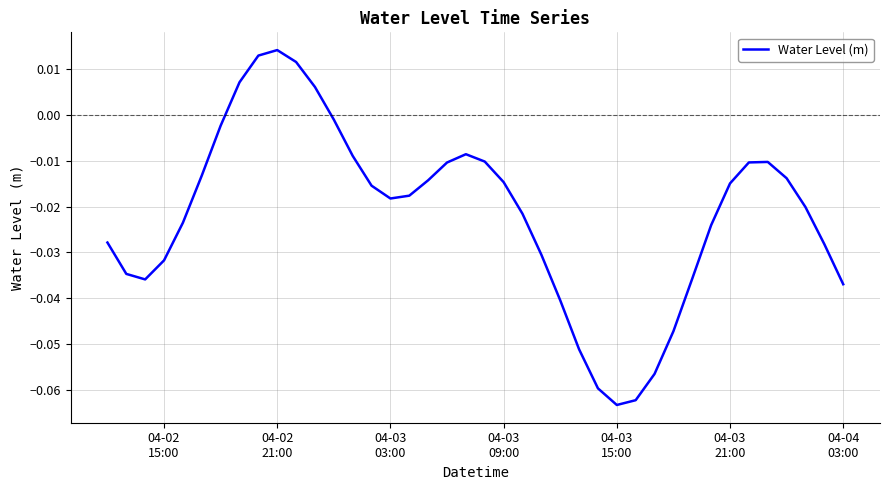

How many lines are shown in the chart?

1